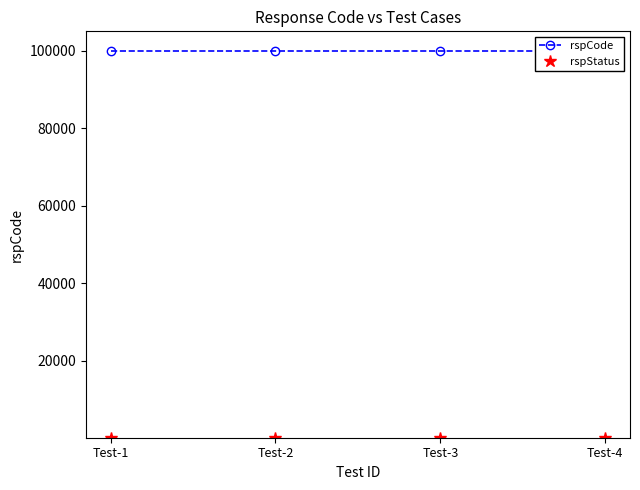

How many distinct data groups are displayed?

2